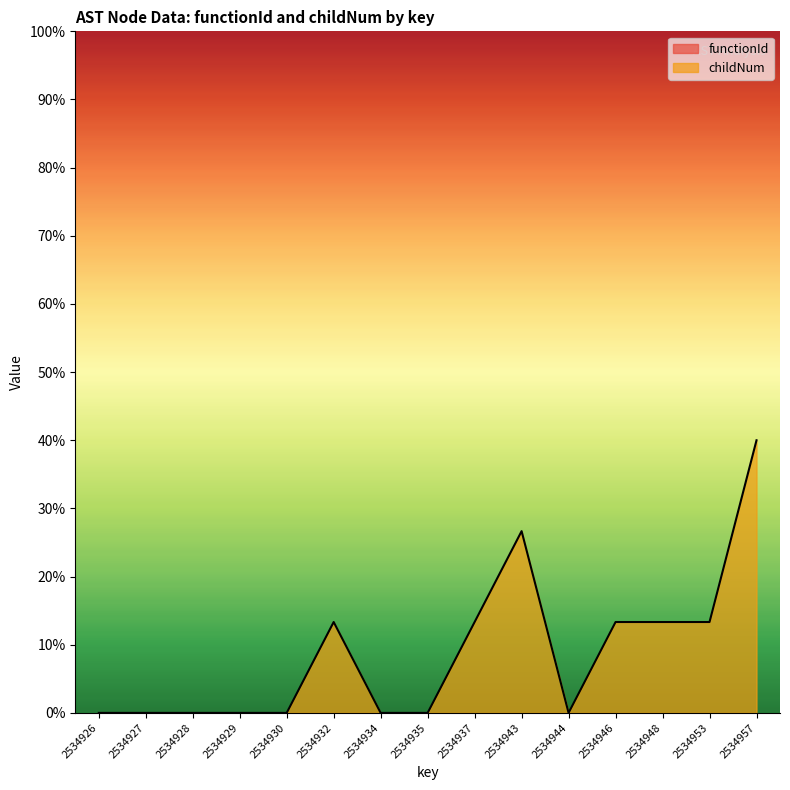

What is the value of the 14th point from the left?

13.3